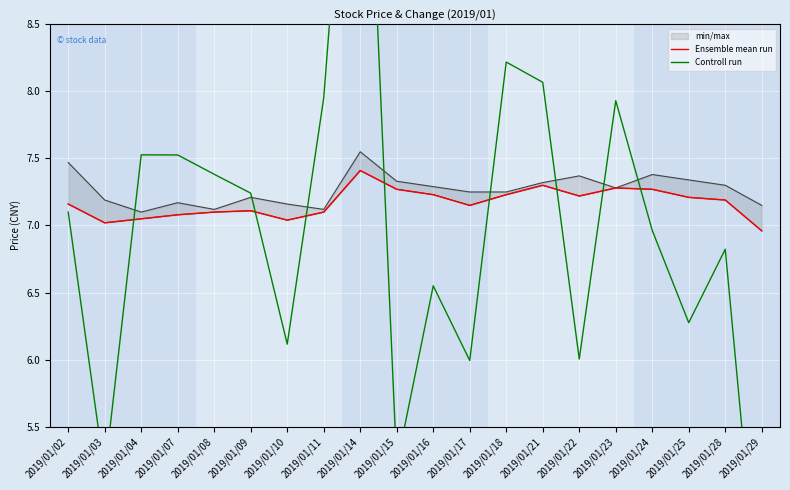

Reading left to right, extract all data points from this chart.

Ensemble mean run: 2019/01/02=7.2	2019/01/03=7.0	2019/01/04=7.0	2019/01/07=7.1	2019/01/08=7.1	2019/01/09=7.1	2019/01/10=7.0	2019/01/11=7.1	2019/01/14=7.4	2019/01/15=7.3	2019/01/16=7.2	2019/01/17=7.2	2019/01/18=7.2	2019/01/21=7.3	2019/01/22=7.2	2019/01/23=7.3	2019/01/24=7.3	2019/01/25=7.2	2019/01/28=7.2	2019/01/29=7.0
Controll run: 2019/01/02=7.1	2019/01/03=5.1	2019/01/04=7.5	2019/01/07=7.5	2019/01/08=7.4	2019/01/09=7.2	2019/01/10=6.1	2019/01/11=8.0	2019/01/14=11.5	2019/01/15=5.2	2019/01/16=6.5	2019/01/17=6.0	2019/01/18=8.2	2019/01/21=8.1	2019/01/22=6.0	2019/01/23=7.9	2019/01/24=7.0	2019/01/25=6.3	2019/01/28=6.8	2019/01/29=3.9